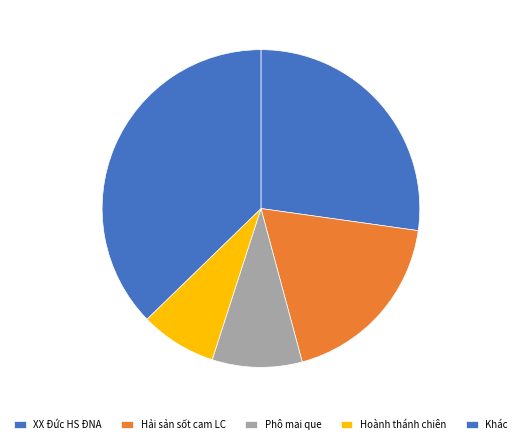

Rank the categories by value from highest to lowest.

Khác, XX Đức HS ĐNA, Hải sản sốt cam LC, Phô mai que, Hoành thánh chiên